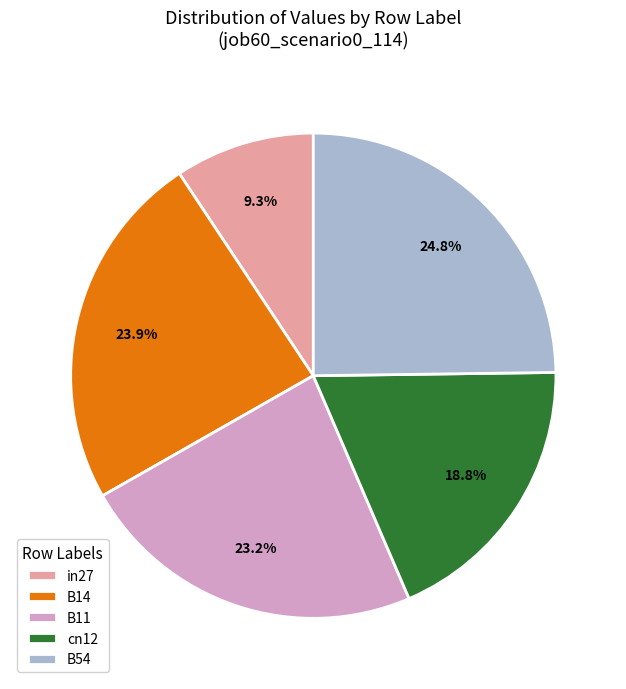

How many segments does this pie chart have?

5